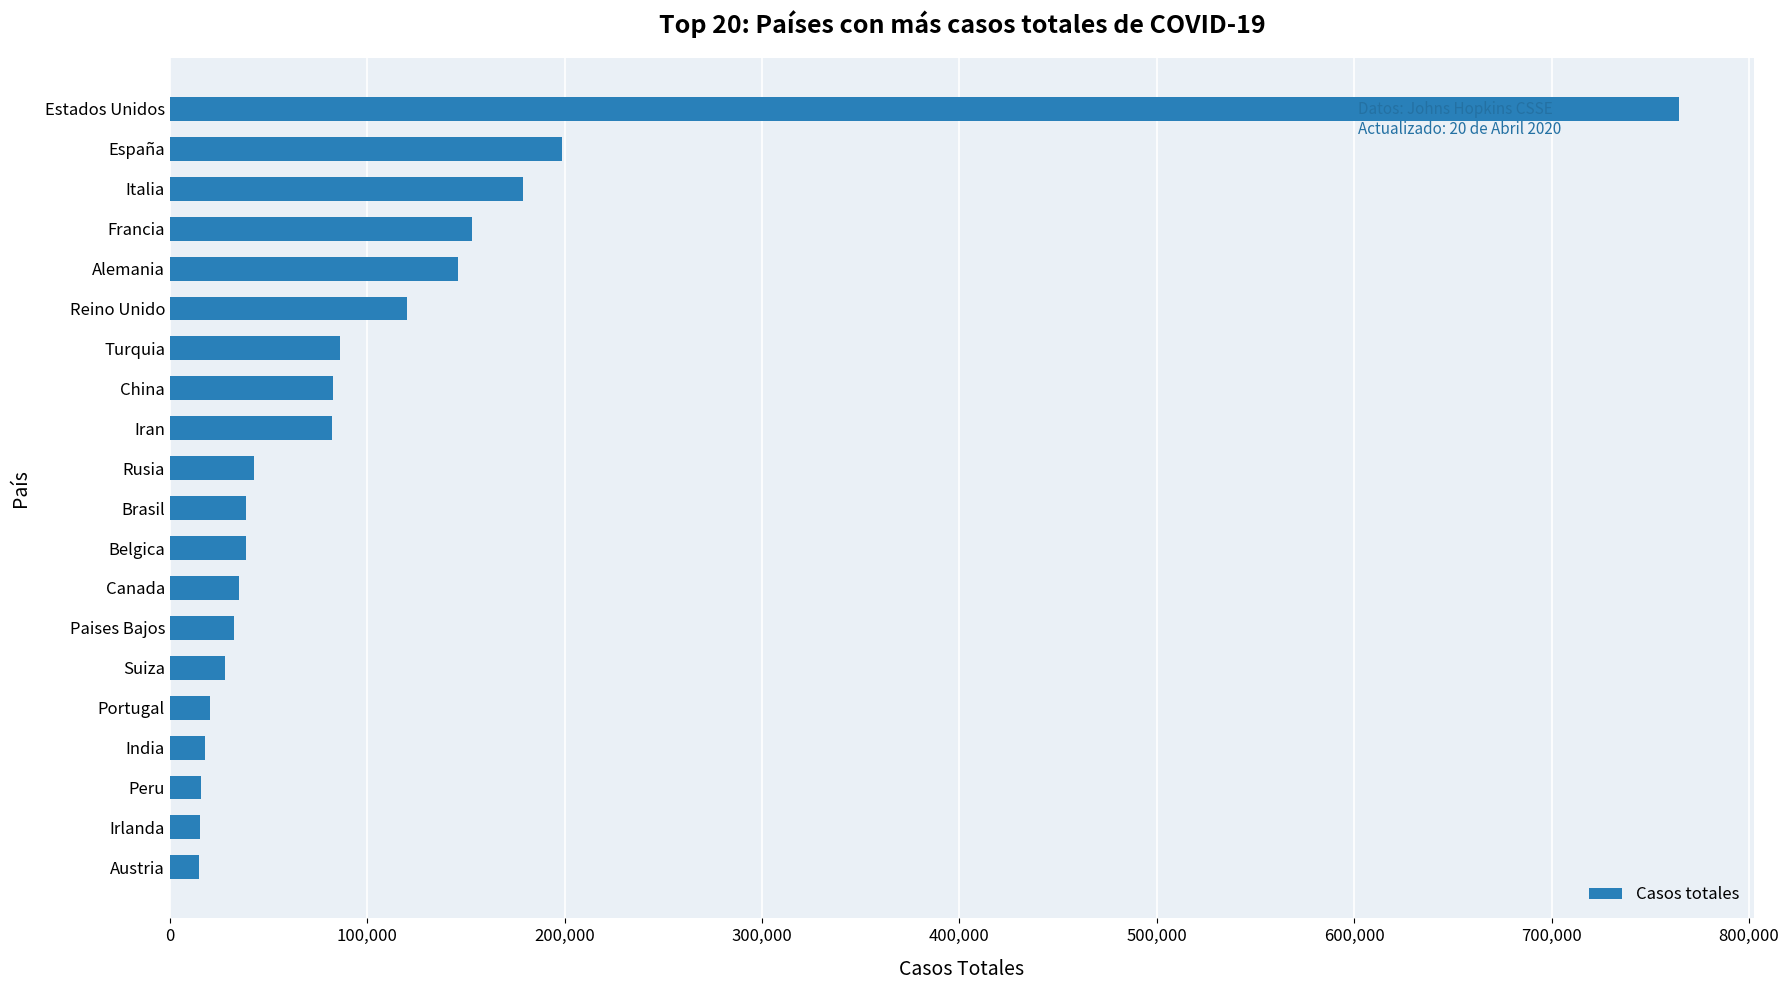

What is the minimum value shown in the chart?

14749